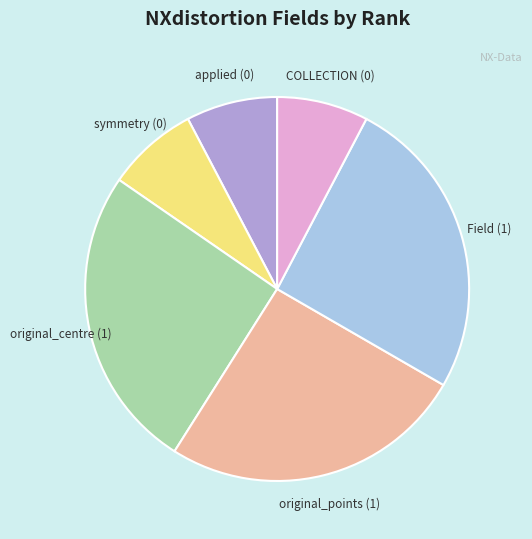

Does any single category account for the majority?

No